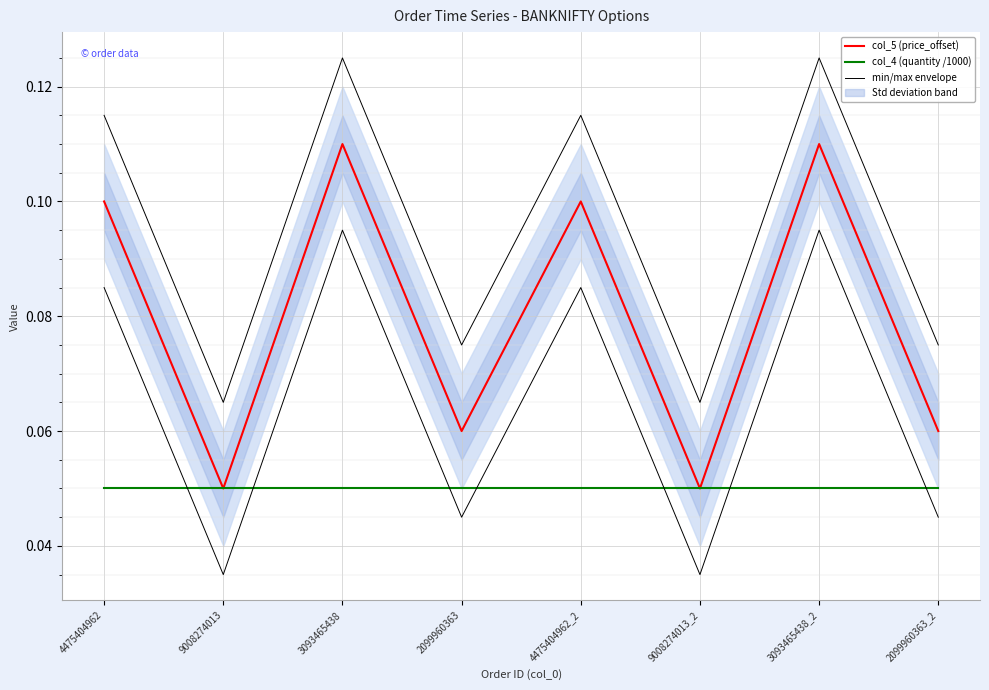

Is the value of min/max envelope at 9008274013_2 greater than the value of col_4 (quantity /1000) at 9008274013_2?

Yes